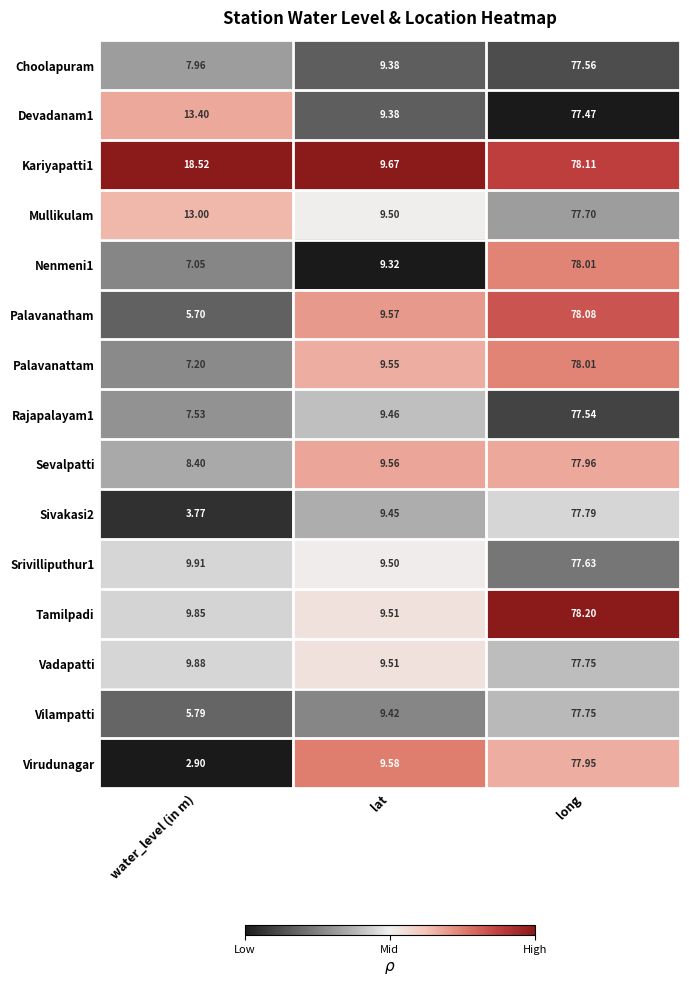

At which category is the sum across all series the highest?

long